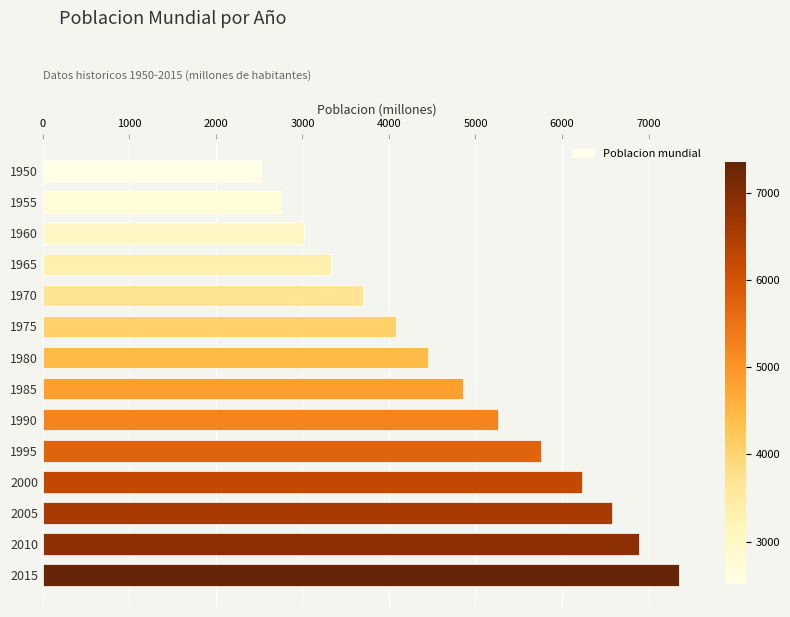

What is the ratio of the value at 1985 to the value at 1980?

1.1